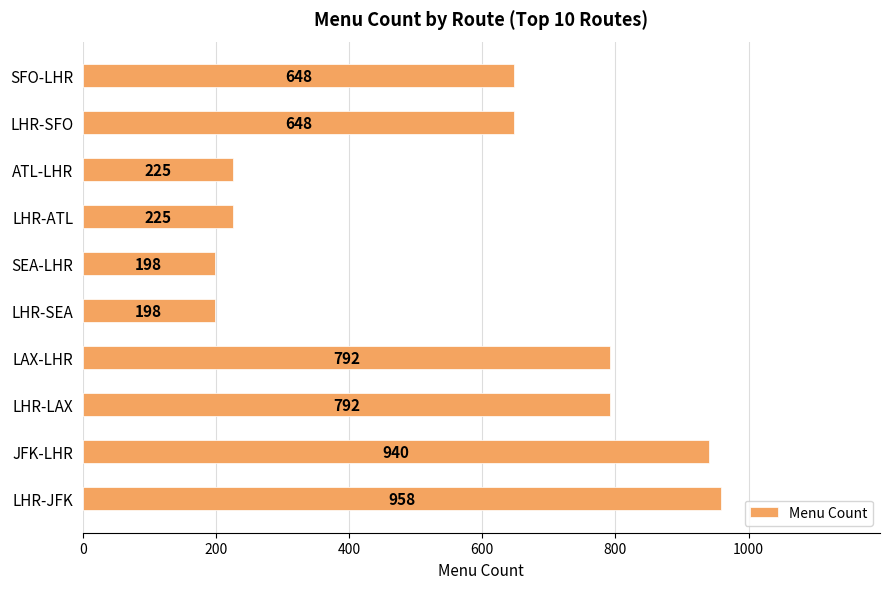

What is the minimum value shown in the chart?

198